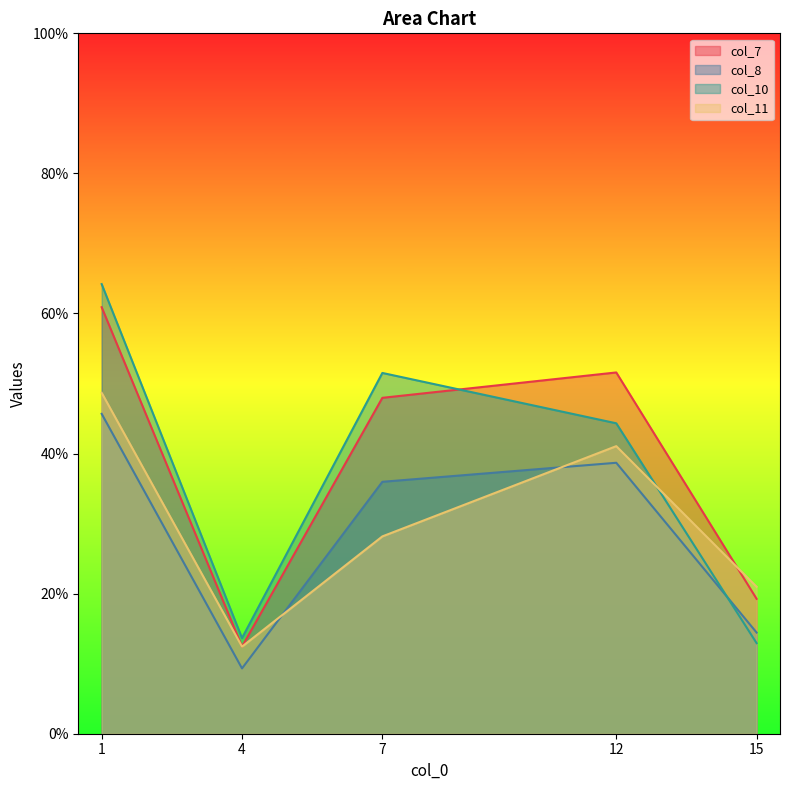

True or false: col_8 has a value of 6.4 at 4.

False